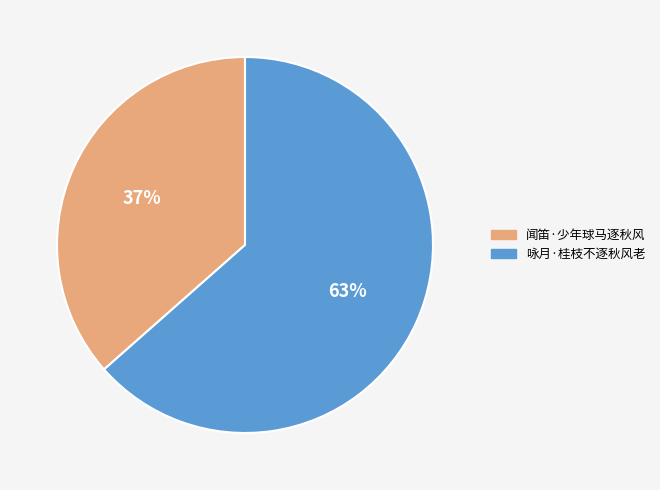

Does any single category account for the majority?

Yes